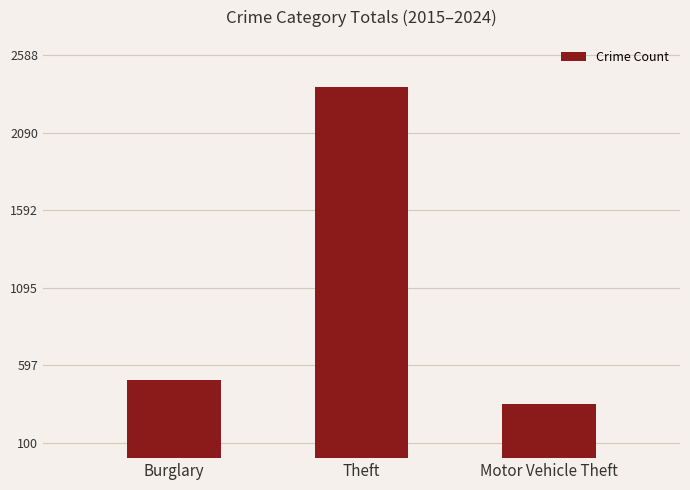

The value at Motor Vehicle Theft is 166. True or false?

False